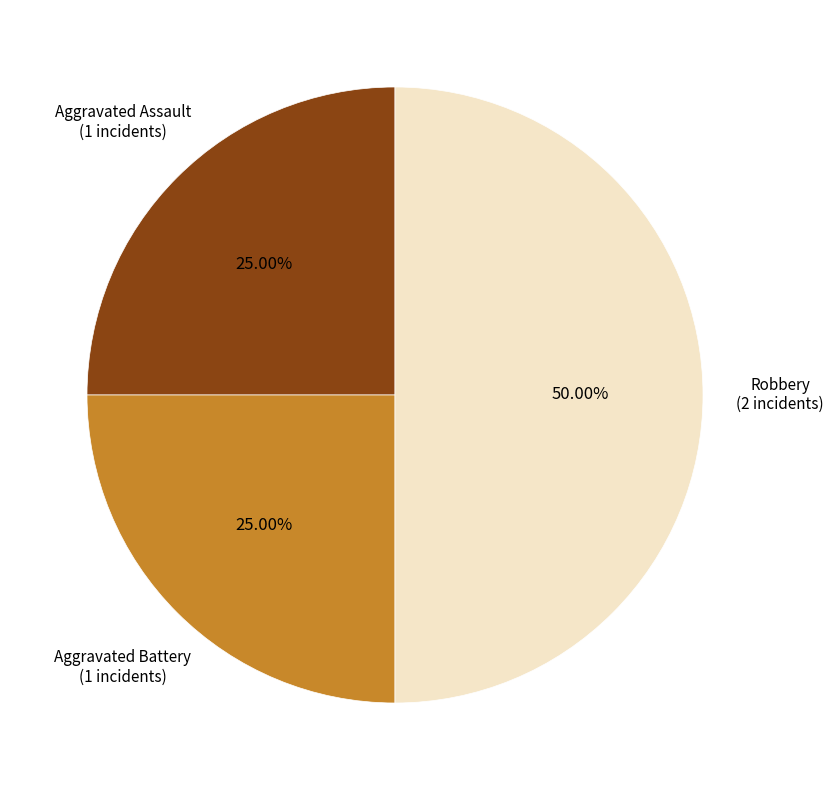

Between Aggravated Assault (1 incidents) and Robbery (2 incidents), which is larger?

Robbery (2 incidents)